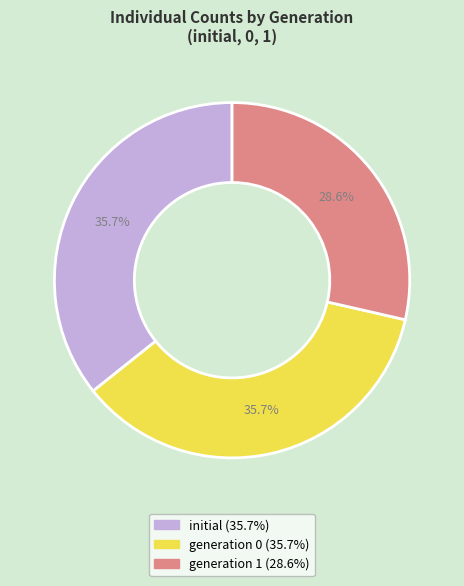

Does any single category account for the majority?

No